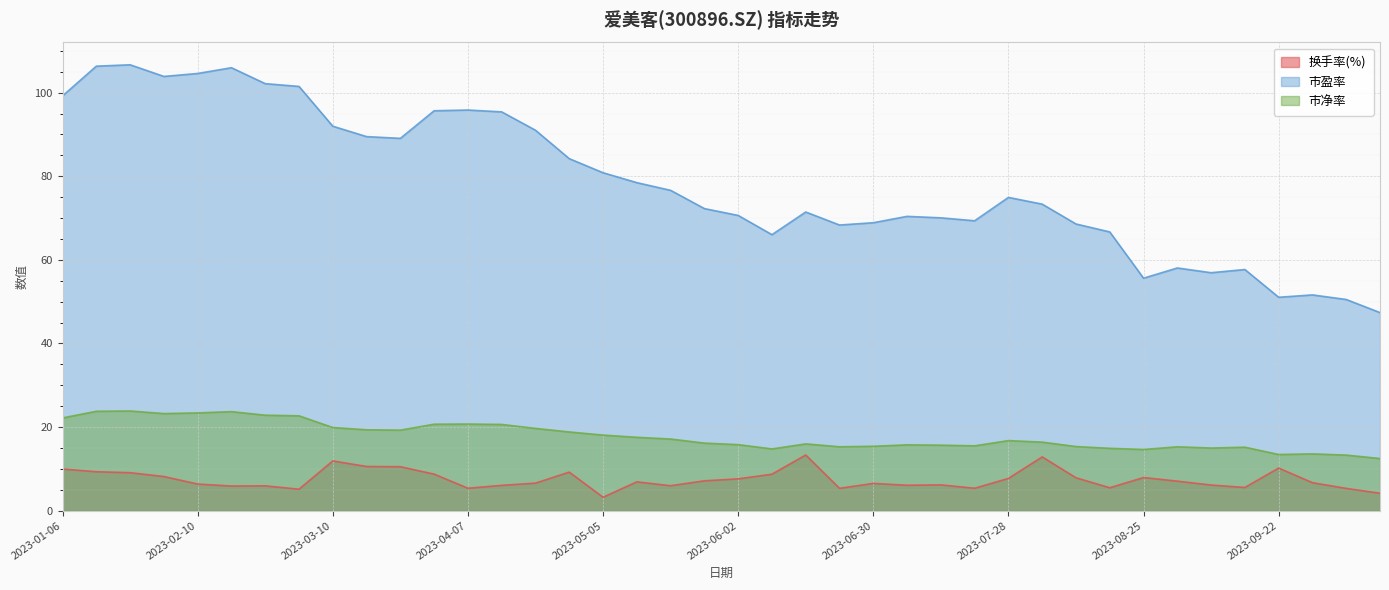

True or false: 市净率 and 换手率(%) intersect in this chart.

False